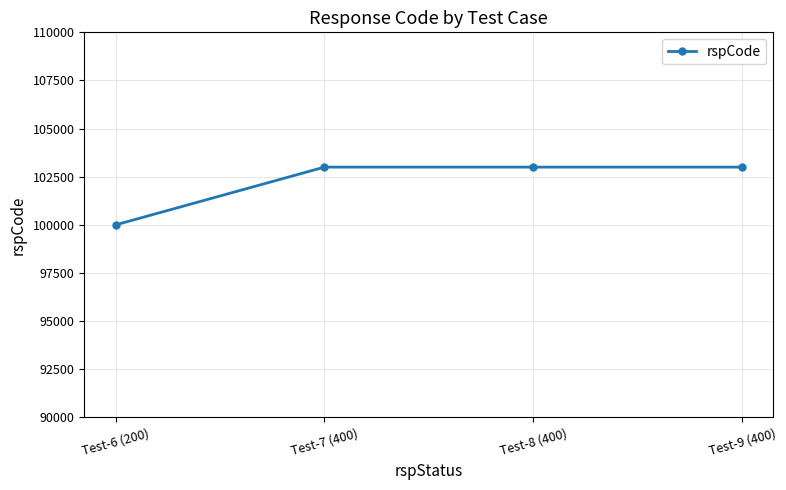

Is it true that the value at Test-8 (400) is 70039?

False